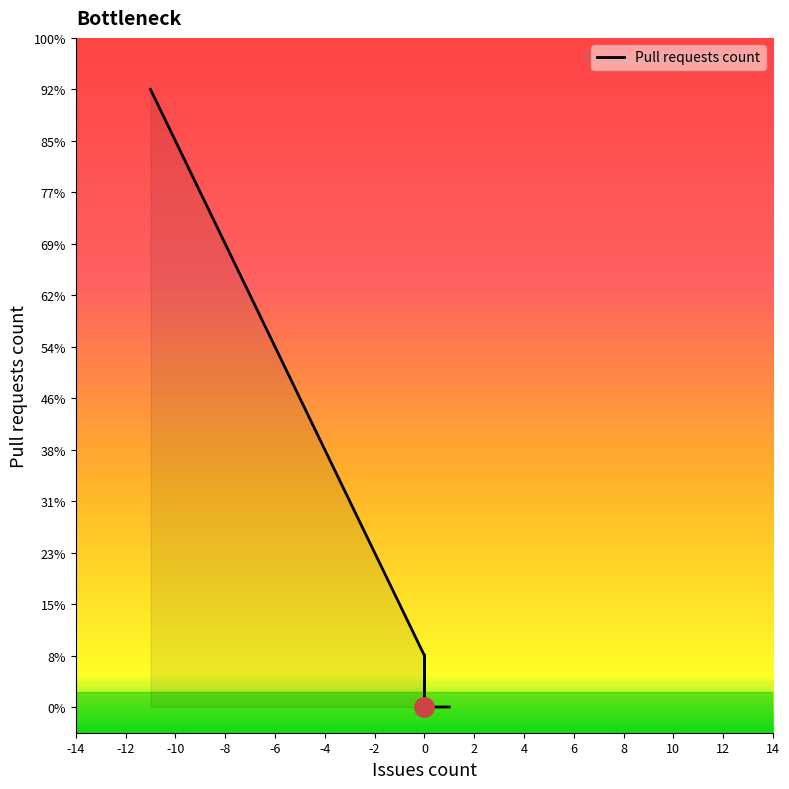

How many interior local peaks (higher than both neighbors) does the data have?

1